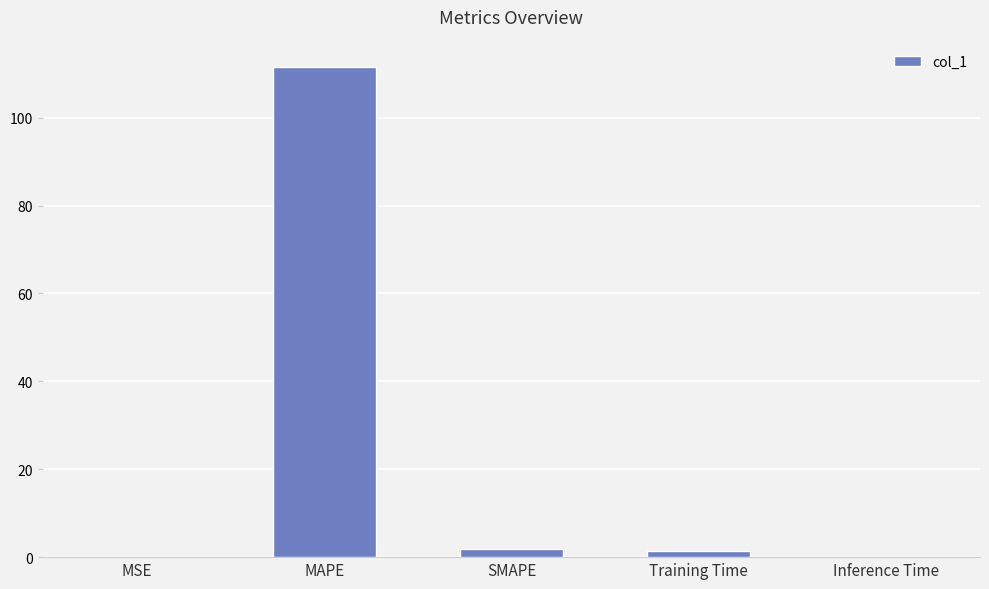

Which has a higher value, MAPE or Inference Time?

MAPE